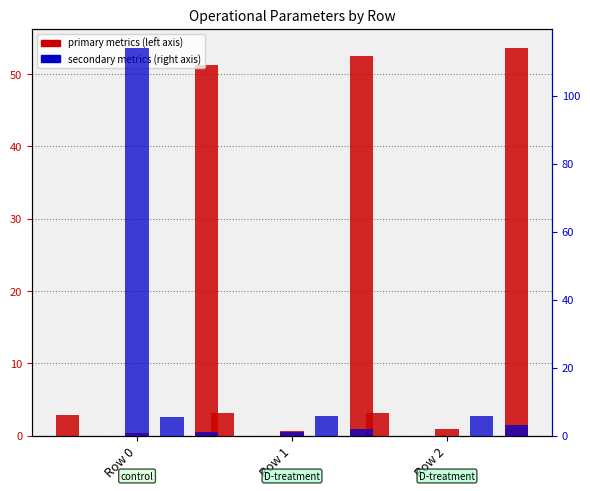

Which label corresponds to the smallest value in the chart?

Row 2